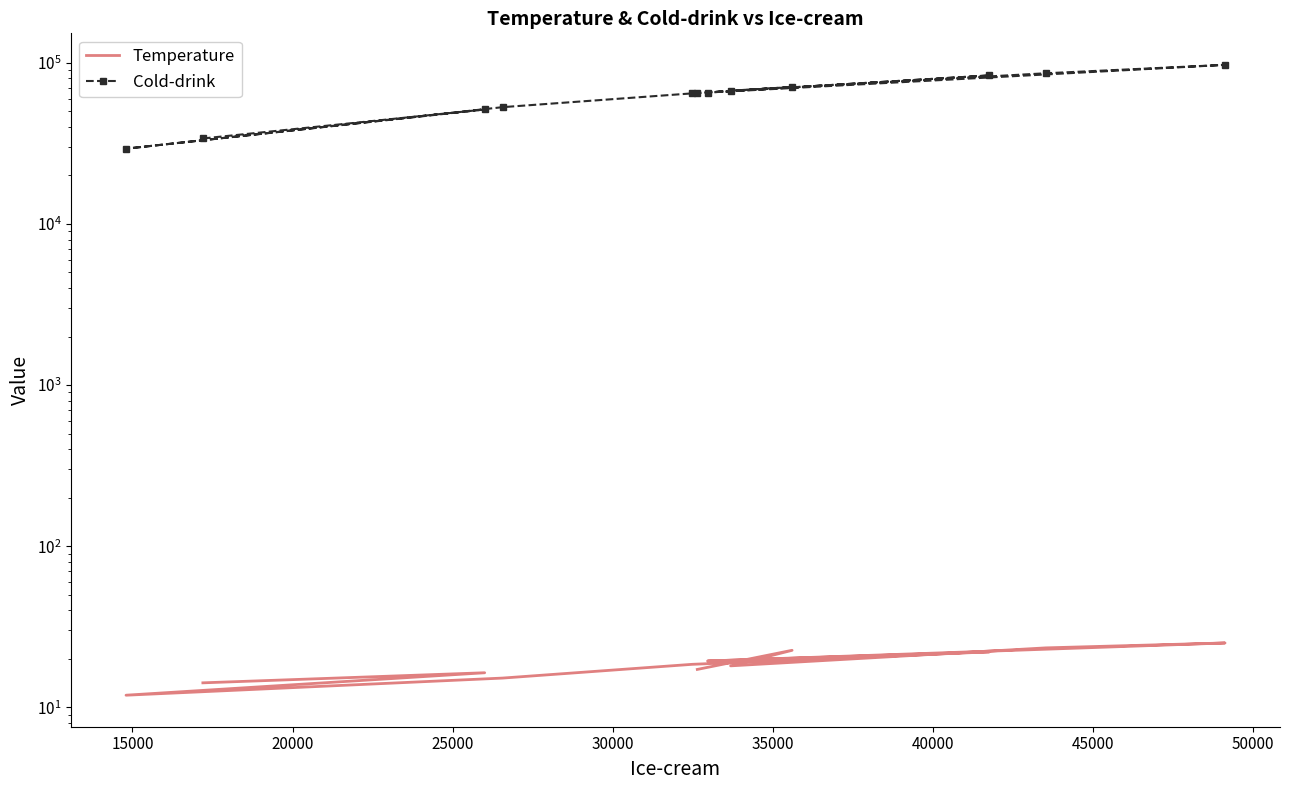

Rank the series by their average value, from highest to lowest.

Cold-drink, Temperature